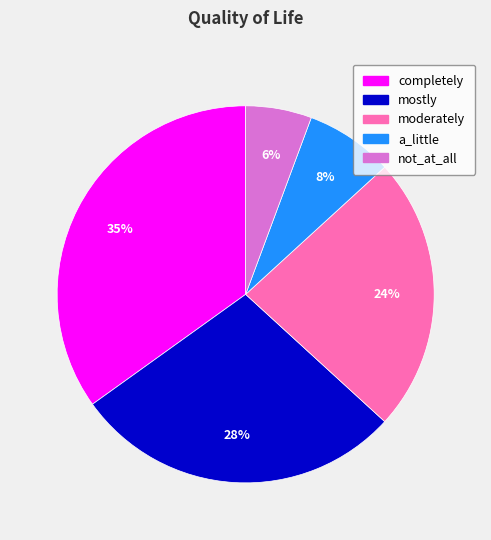

To the nearest percent, what percentage of the pie is a_little?

8%